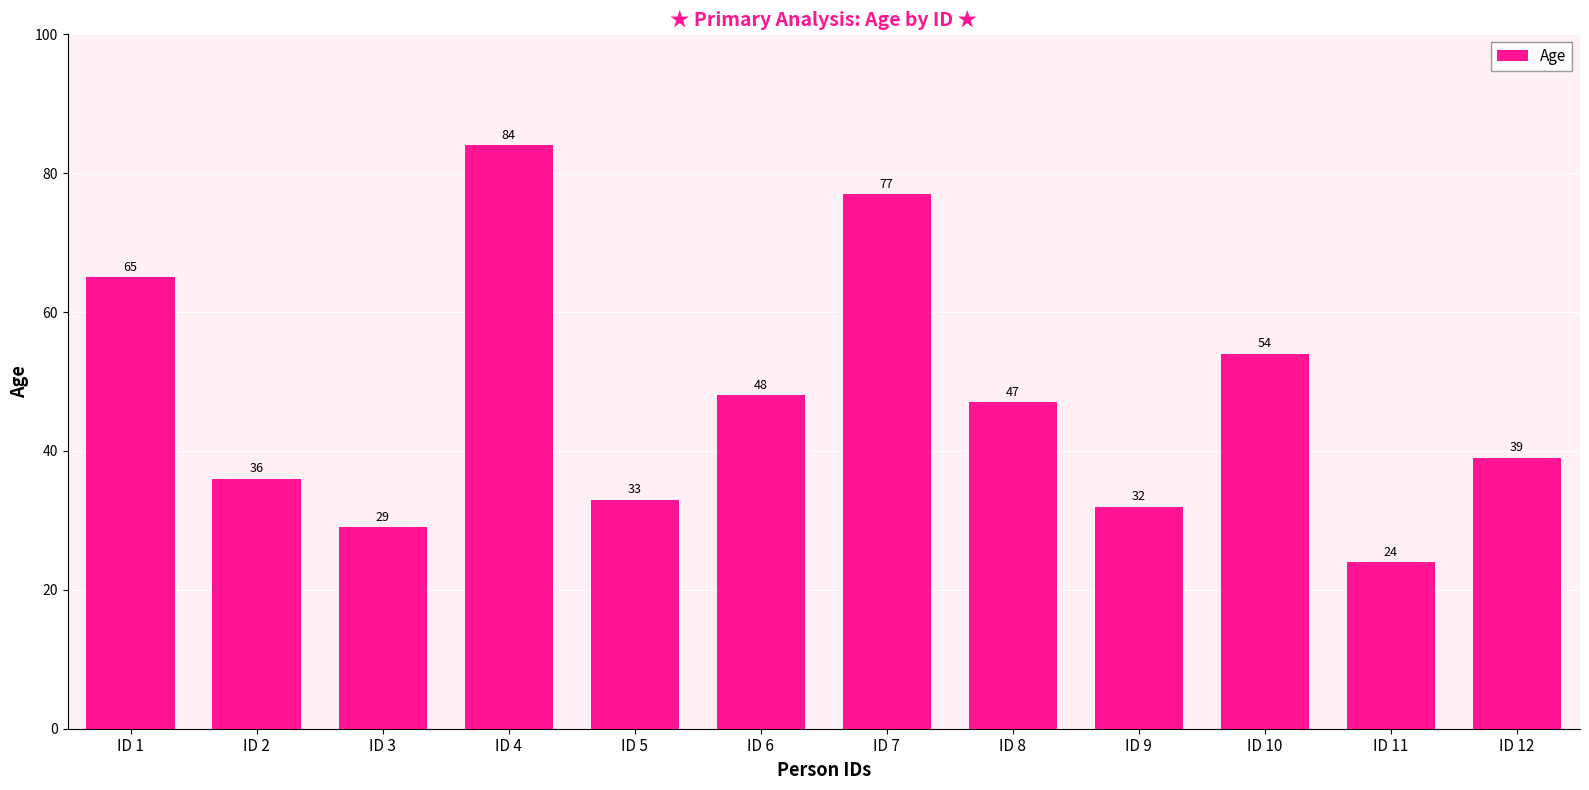

What is the difference between the values at ID 12 and ID 1?

26